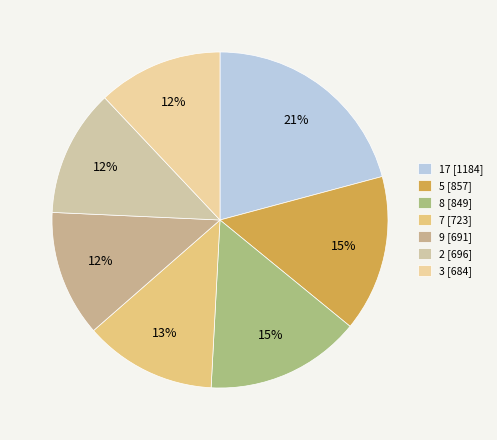

Which slice is the largest?

17 [1184]